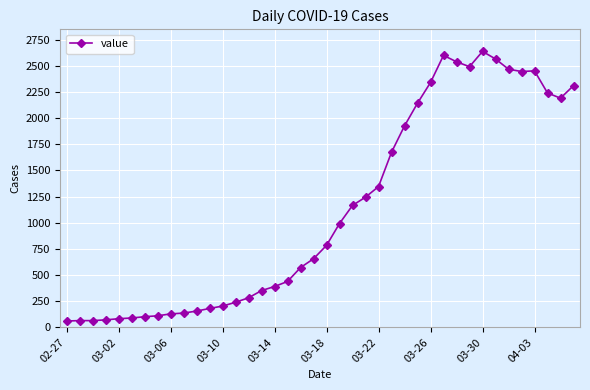

What is the sum of all values?

44951